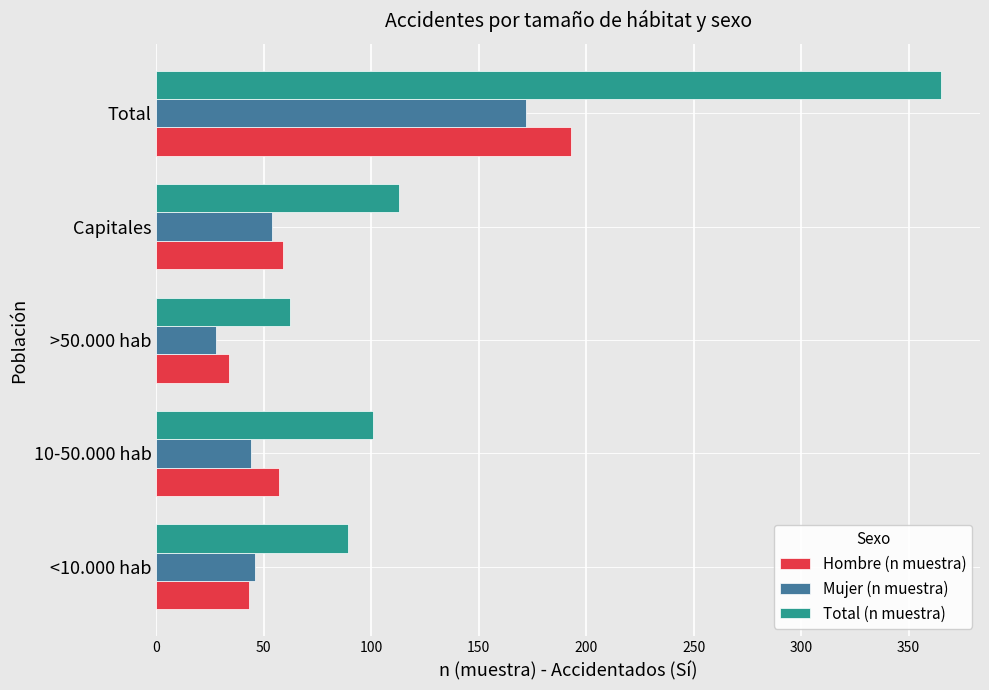

The value of Mujer (n muestra) at Total is 229. True or false?

False